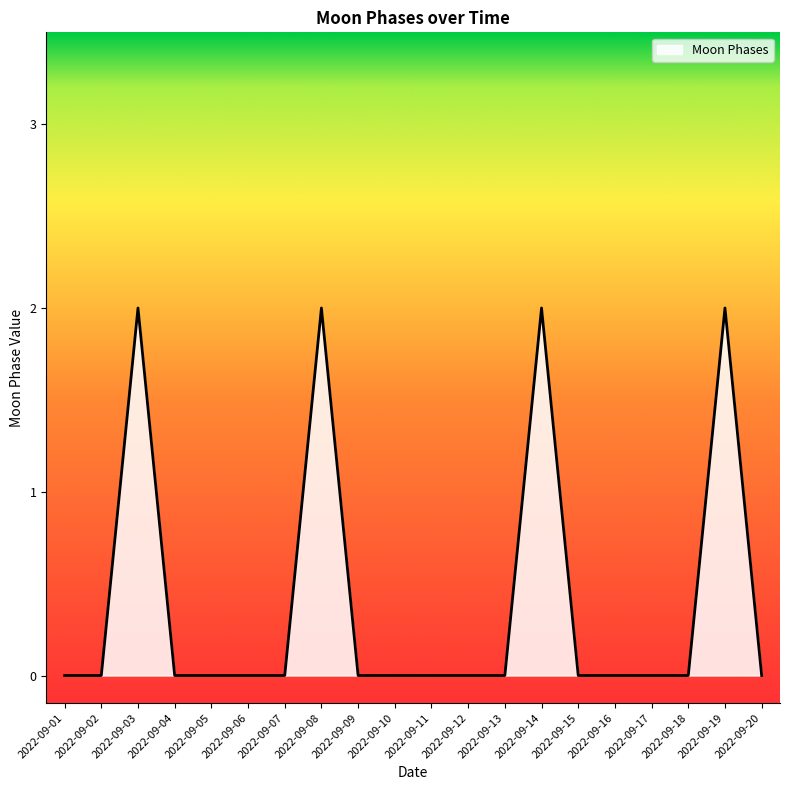

What is the difference between the second highest and second lowest values?

2